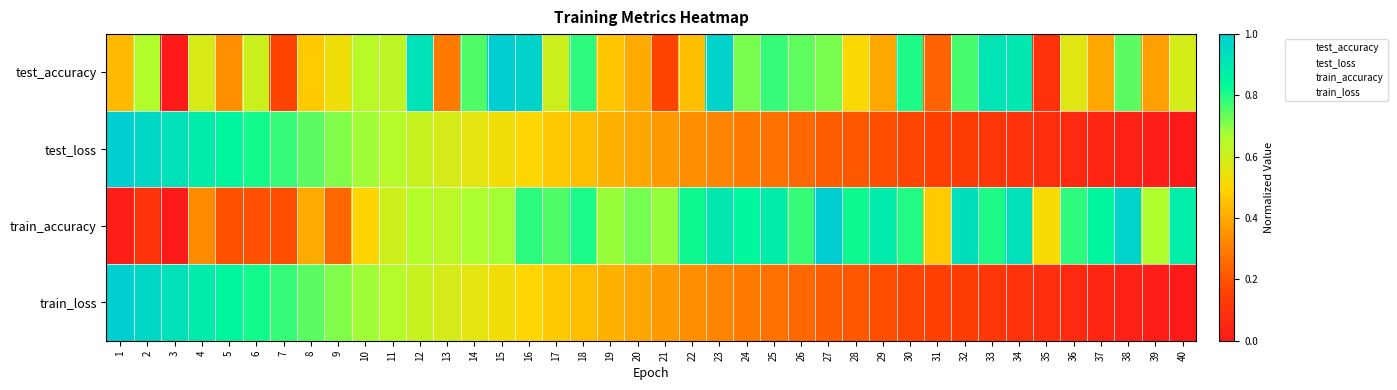

What is the greatest value displayed?

1.0